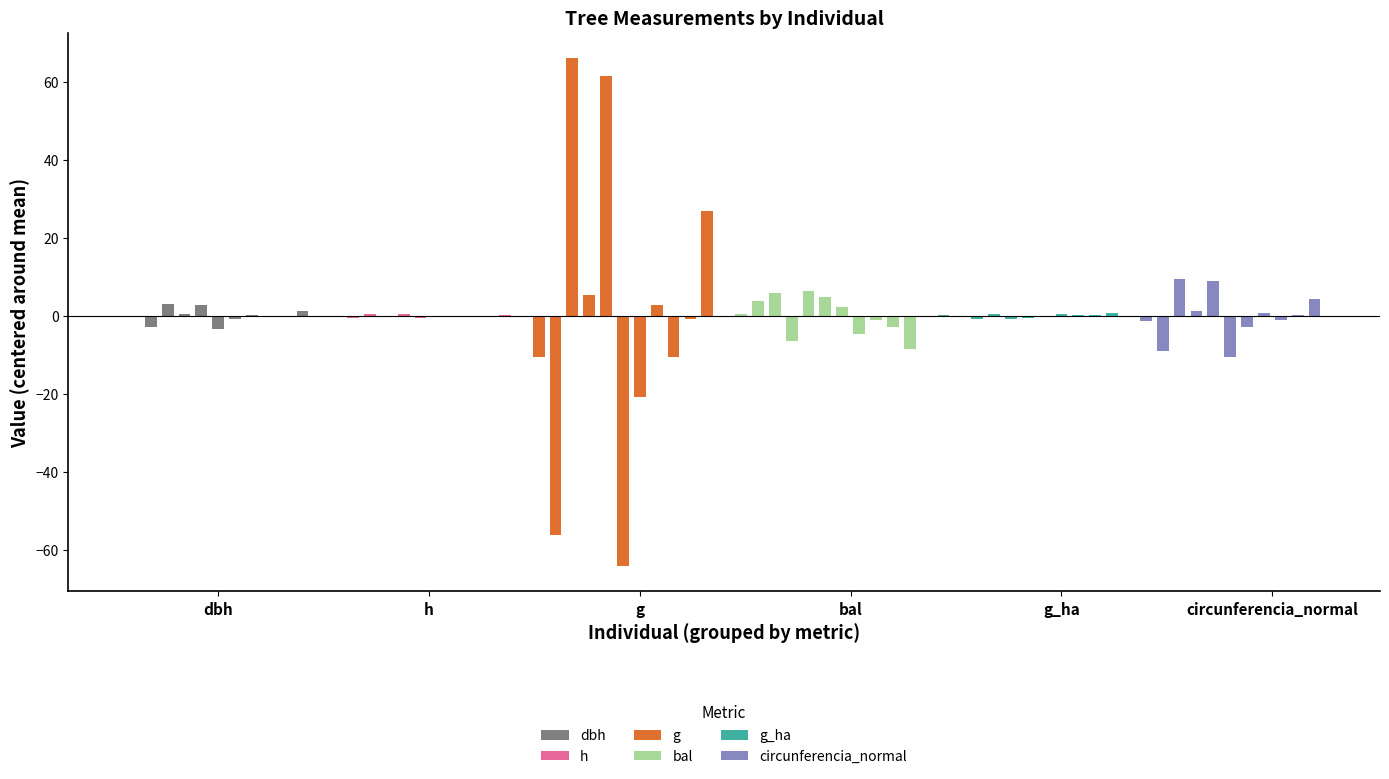

Rank the series at dbh from lowest to highest value.

g, circunferencia_normal, dbh, h, g_ha, bal